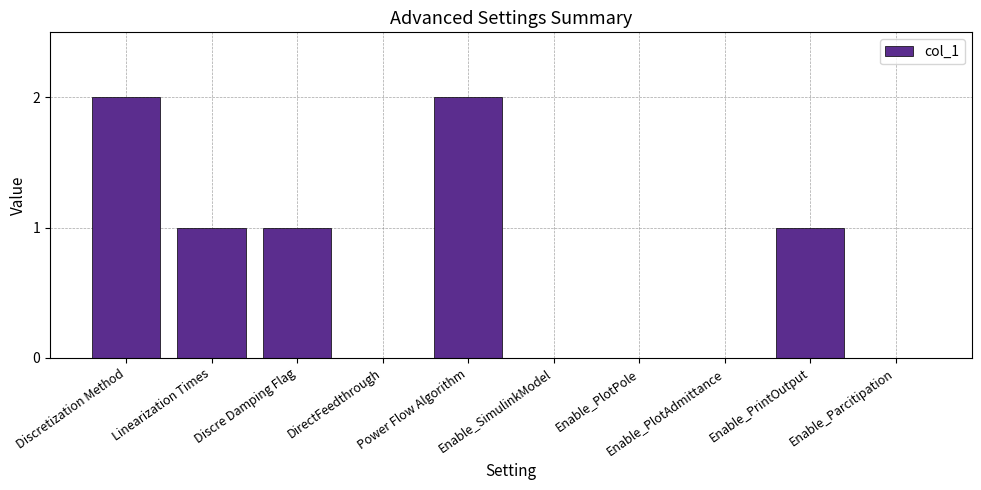

What is the sum of all values?

7